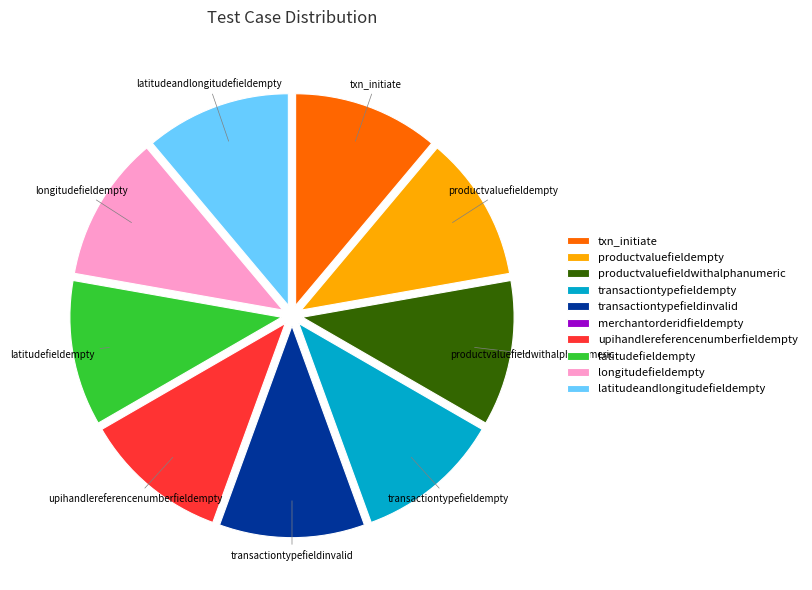

Does any single category account for the majority?

No